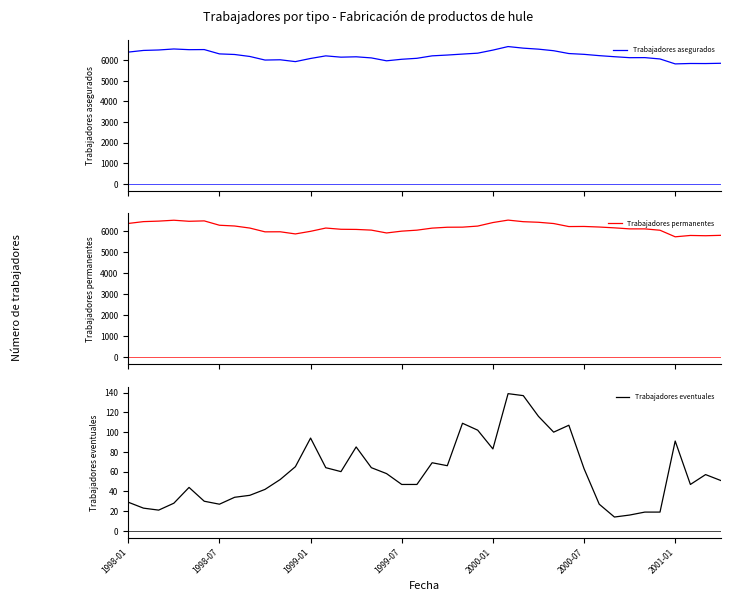

True or false: Trabajadores asegurados has more than 2 interior local peaks.

True